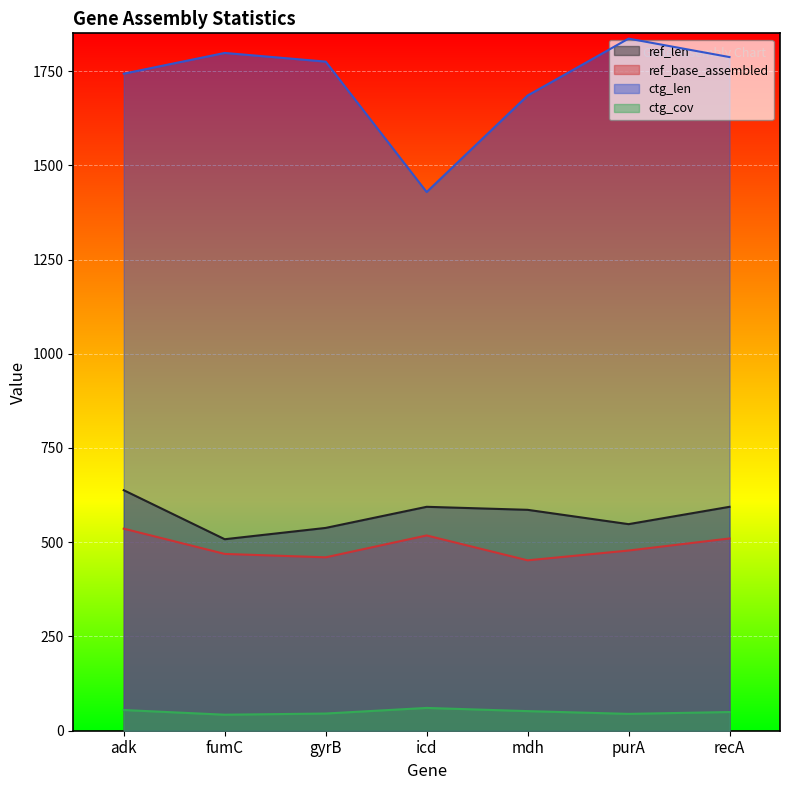

Is it true that ref_len equals 594.0 at recA?

True